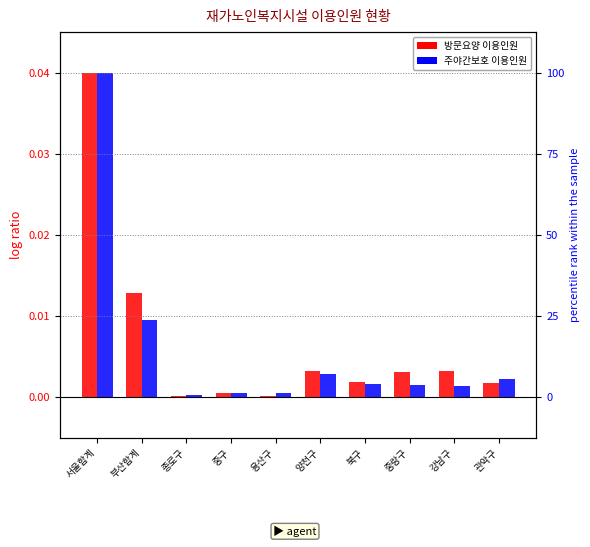

Which category has the lowest value across all series?

용산구